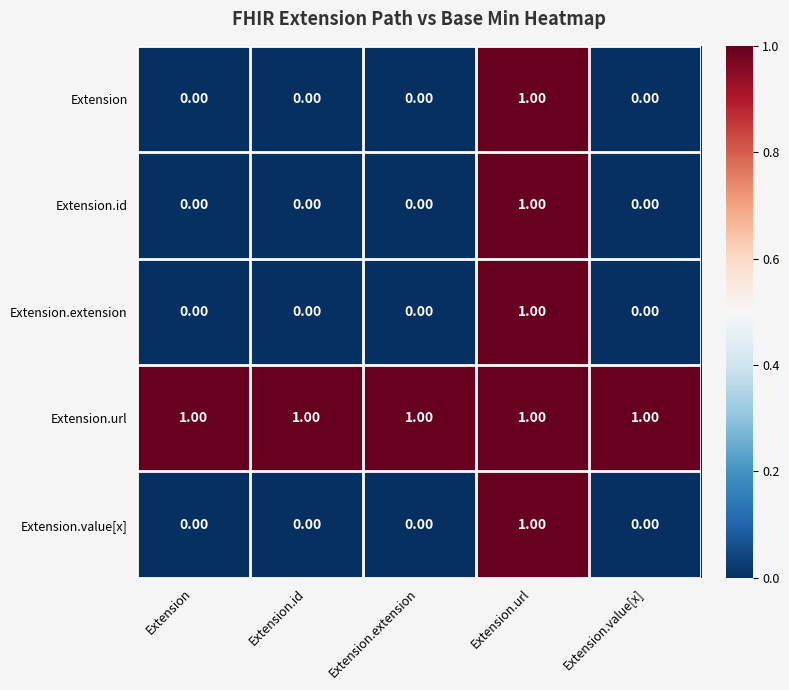

At which label does Extension.id reach its peak?

Extension.url